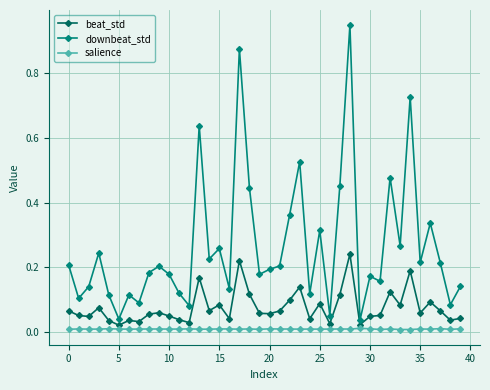

Which series has the largest total across all categories?

downbeat_std